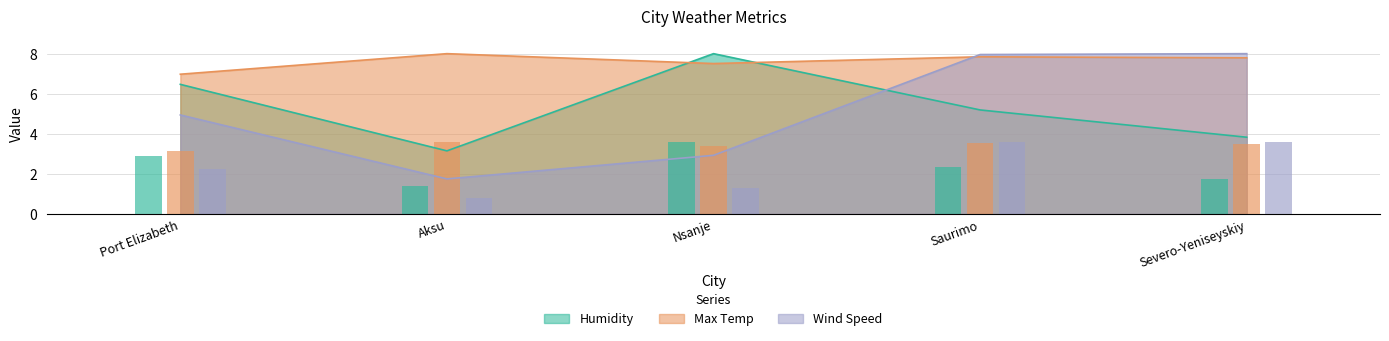

What are all the series names shown in the legend?

Humidity, Max Temp, Wind Speed